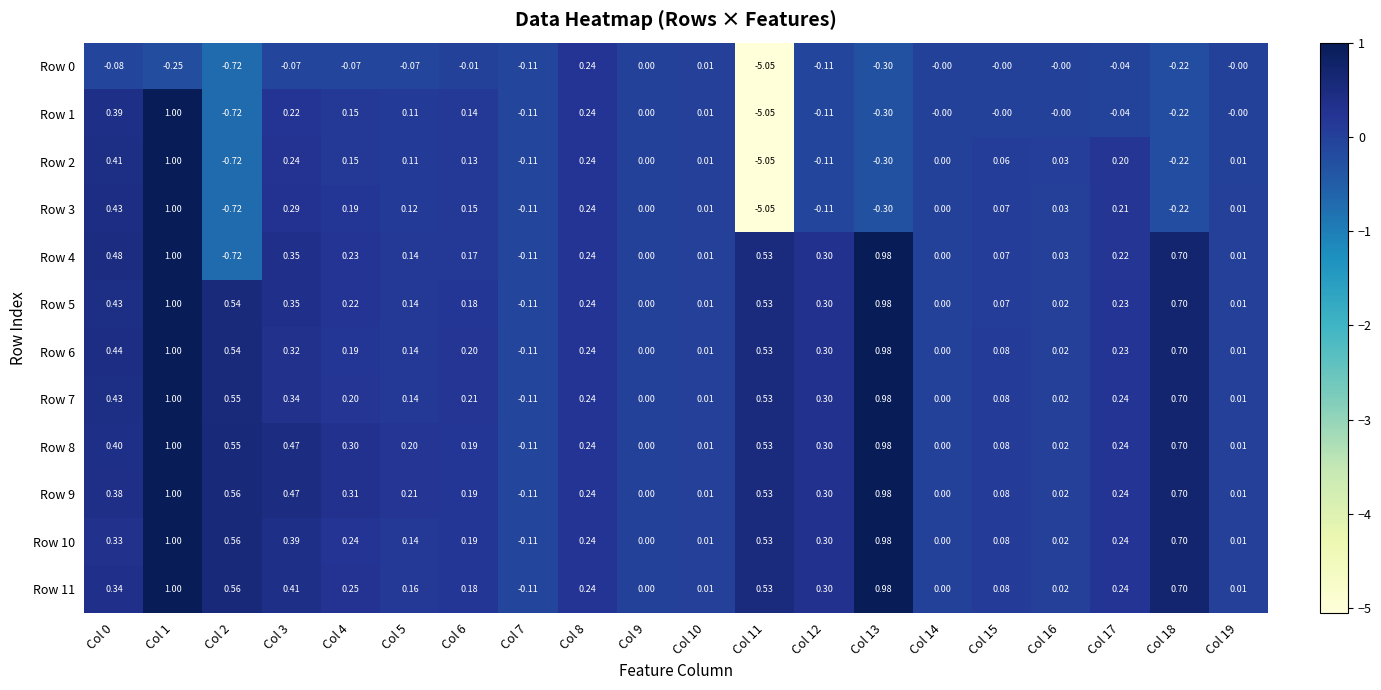

Is the value of Row 2 at Col 7 greater than the value of Row 3 at Col 17?

No